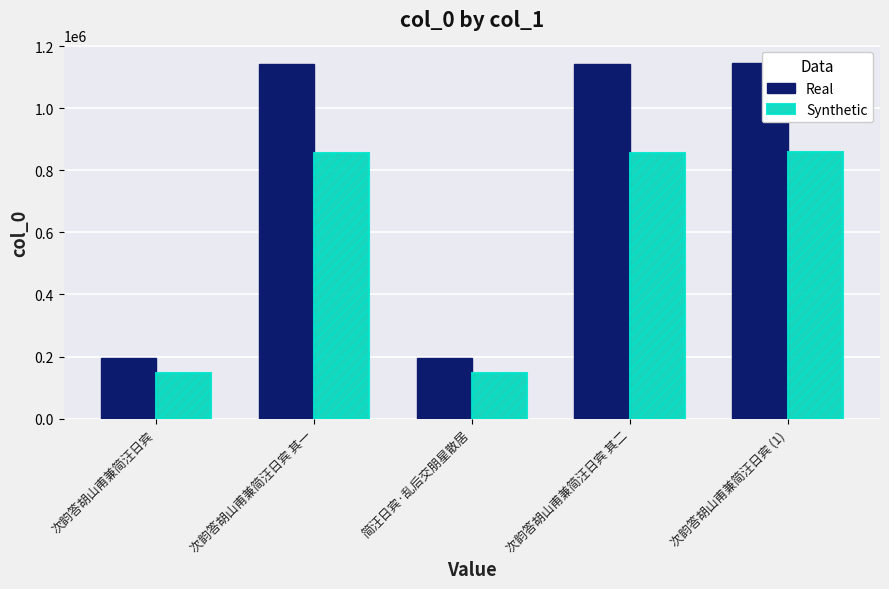

What is the greatest value displayed?

1144657.0